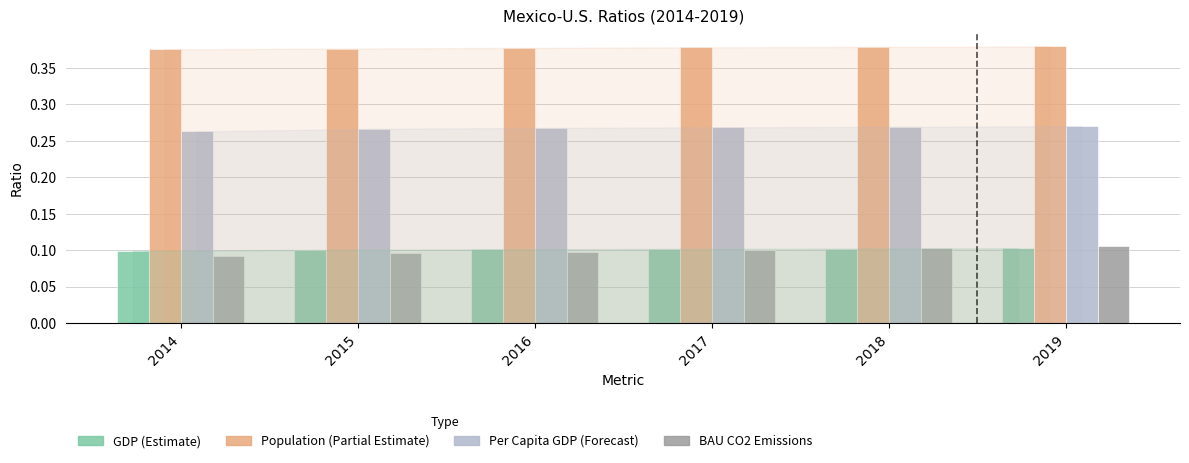

What is the total value across all series at 2014?

0.8